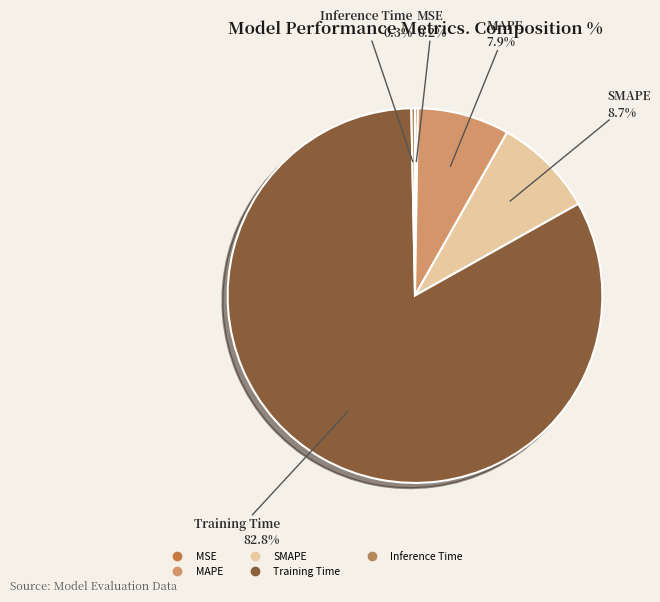

To the nearest percent, what is the difference between the Training Time and SMAPE slice percentages?

74%